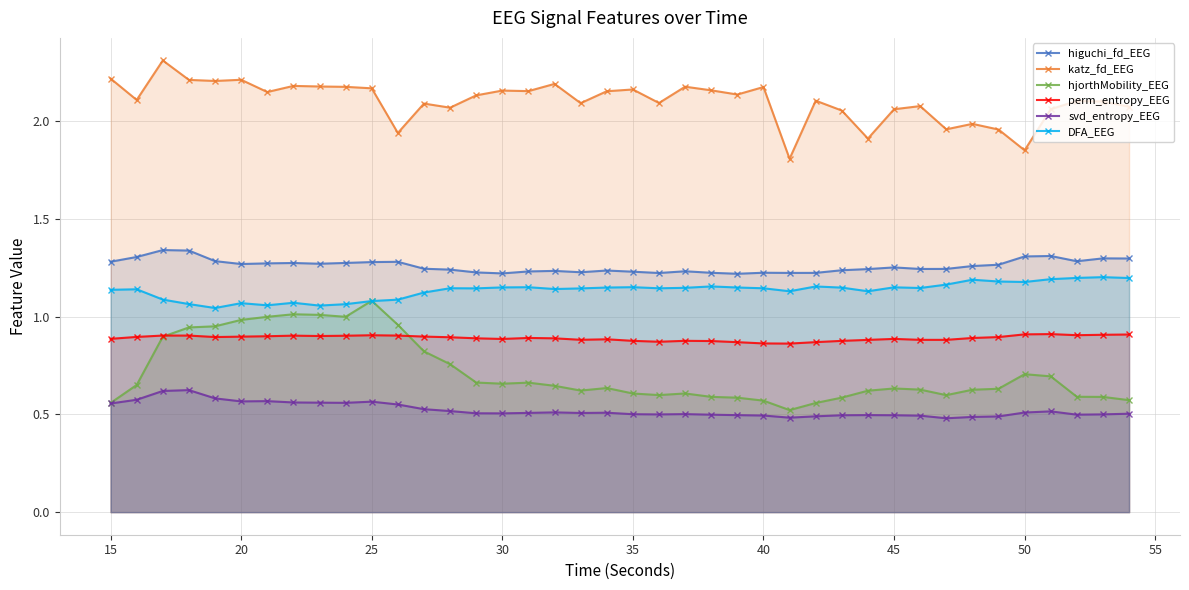

Which series has the largest range (max minus min)?

hjorthMobility_EEG